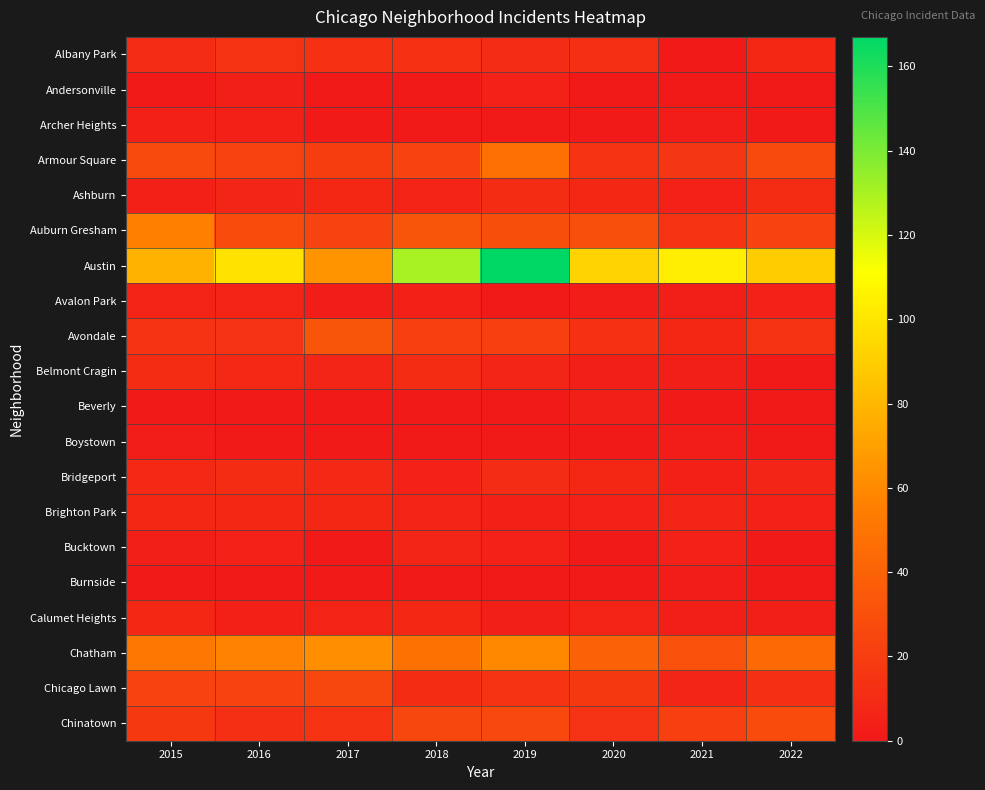

At which category is the sum across all series the highest?

2019